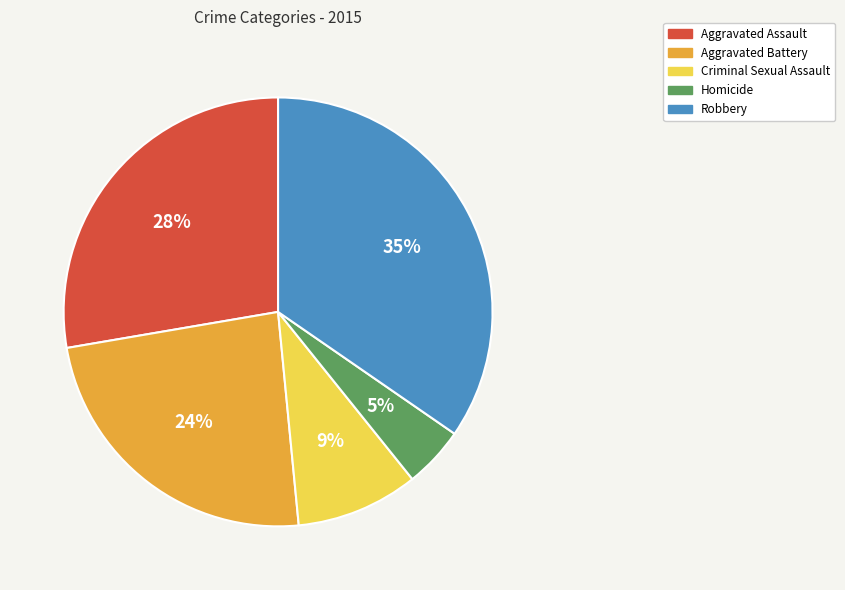

Rank the categories by value from highest to lowest.

Robbery, Aggravated Assault, Aggravated Battery, Criminal Sexual Assault, Homicide